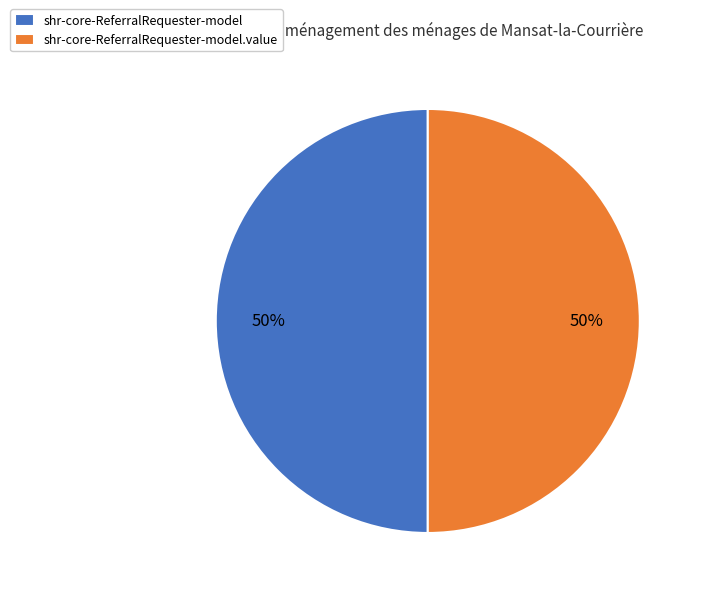

To the nearest percent, what portion does shr-core-ReferralRequester-model.value represent?

50%